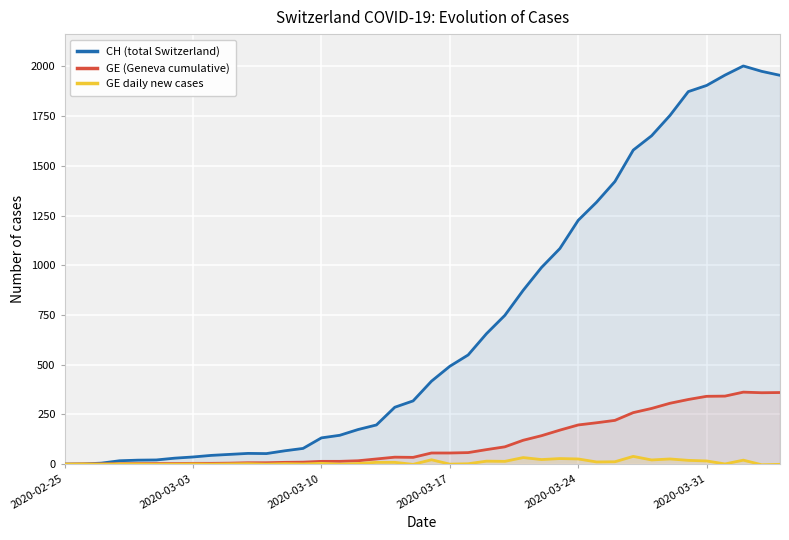

True or false: GE daily new cases and GE (Geneva cumulative) cross at least once.

False